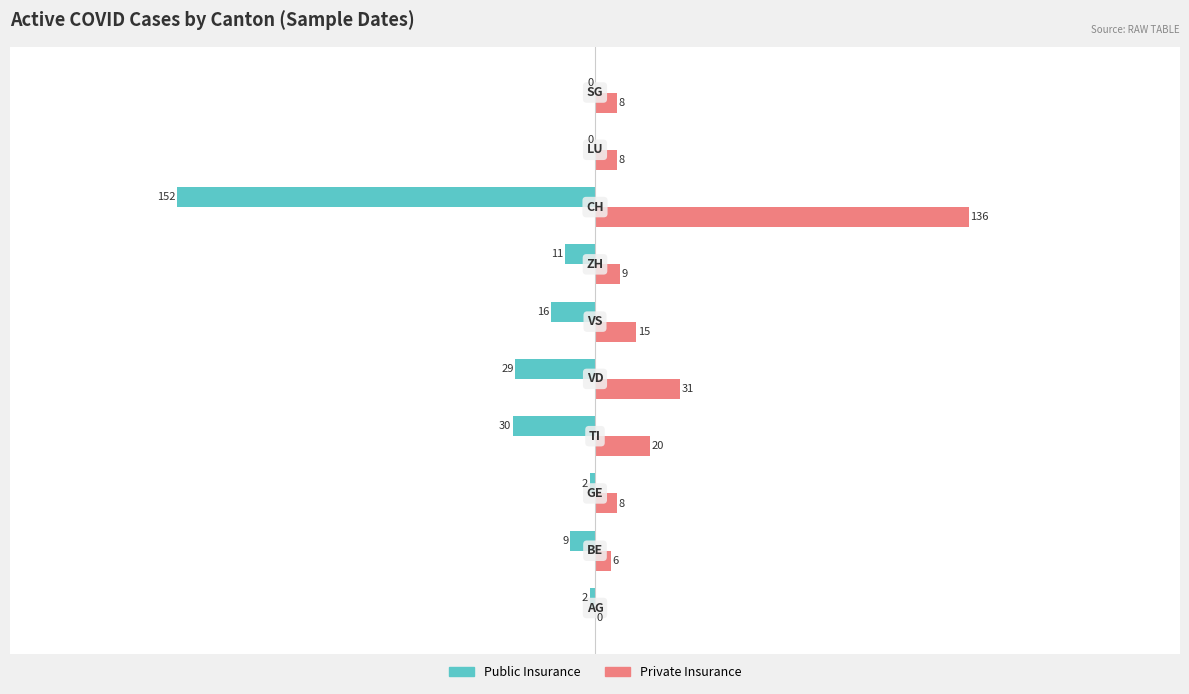

What is the average value of the Private Insurance series?

24